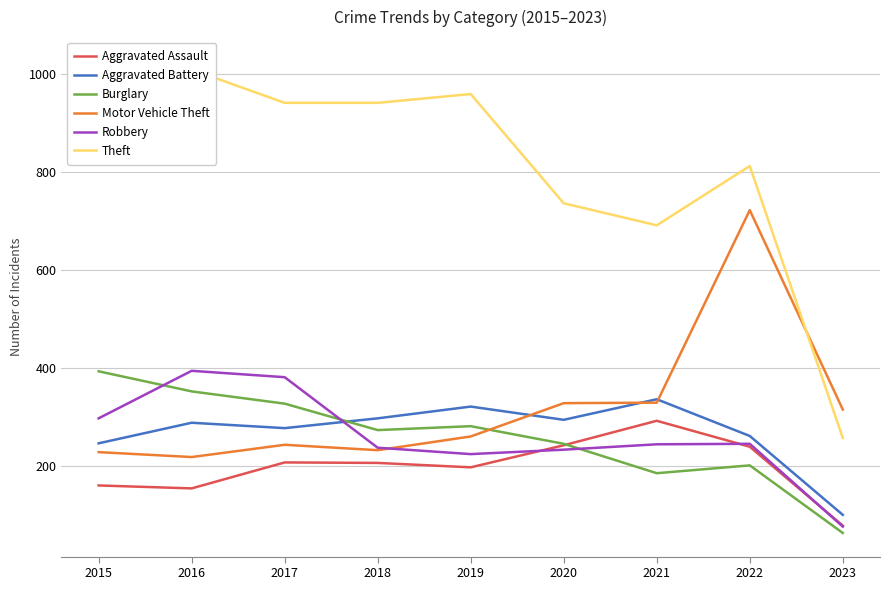

At which label does Aggravated Assault reach its minimum?

2023